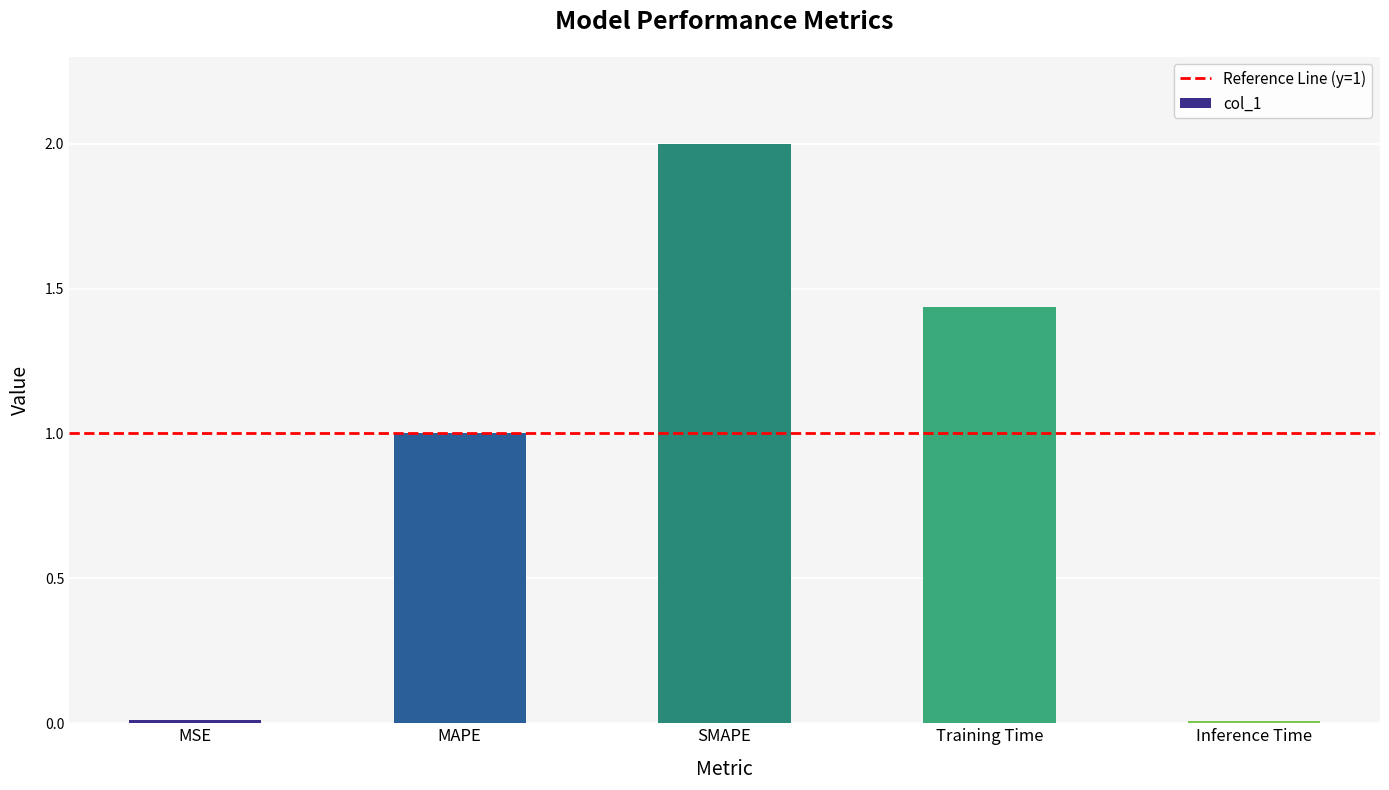

What is the greatest value displayed?

2.0